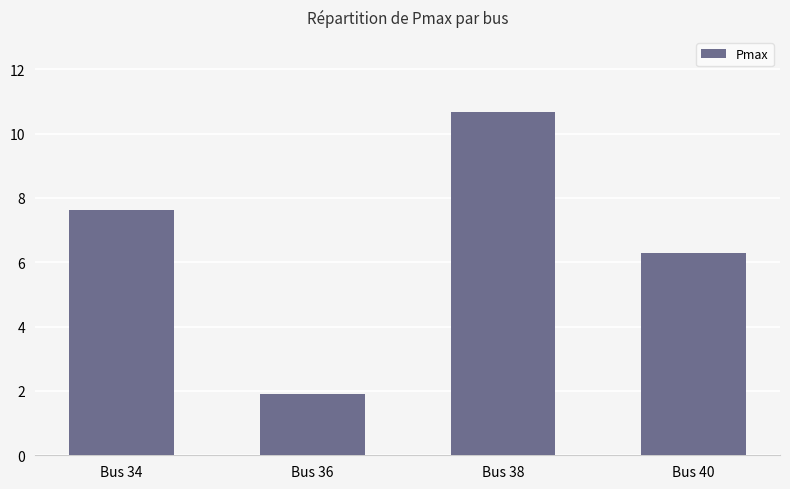

Where is the data nearest to the value 6?

Bus 40